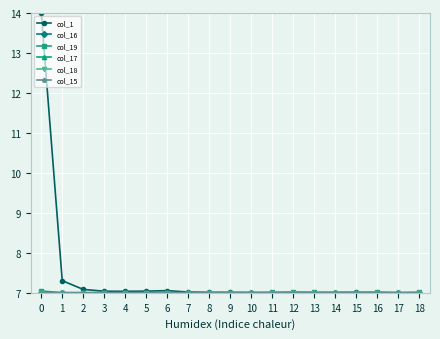

What is the total value across all series at 5?

42.0